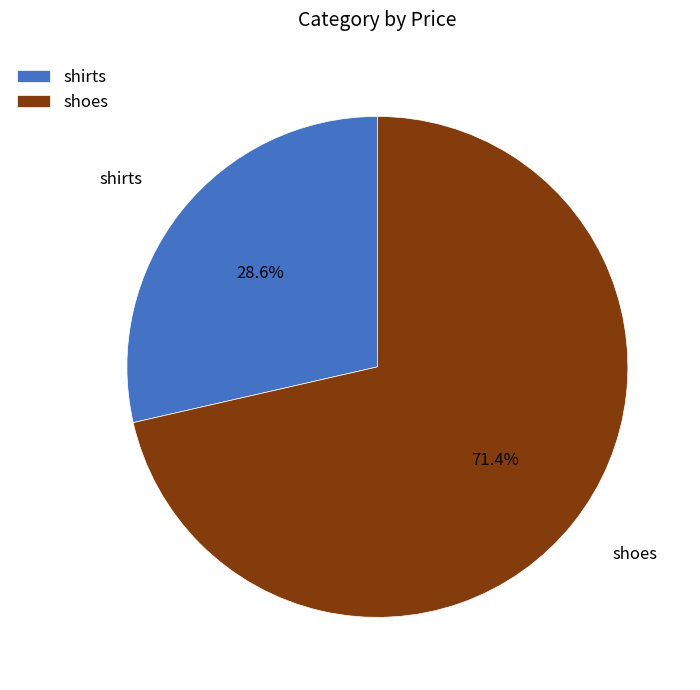

Between shoes and shirts, which is larger?

shoes